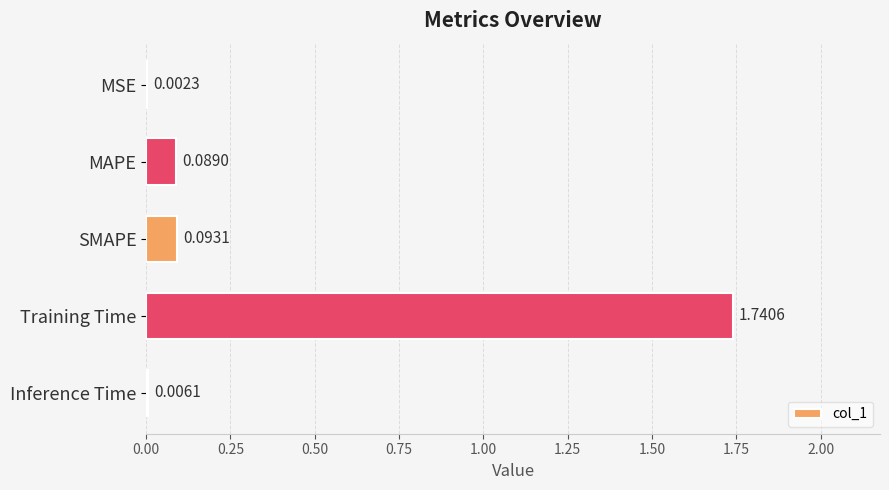

Which label corresponds to the largest value in the chart?

Training Time